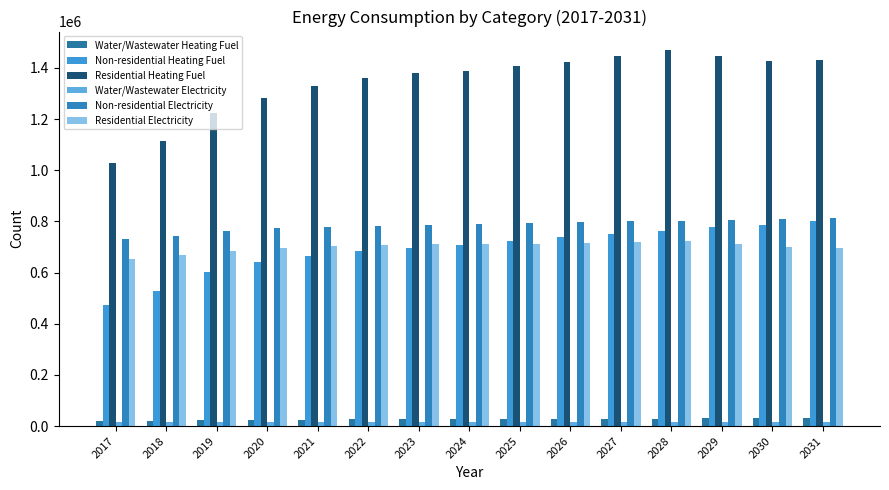

At how many categories does at least one series exceed 20998?

15